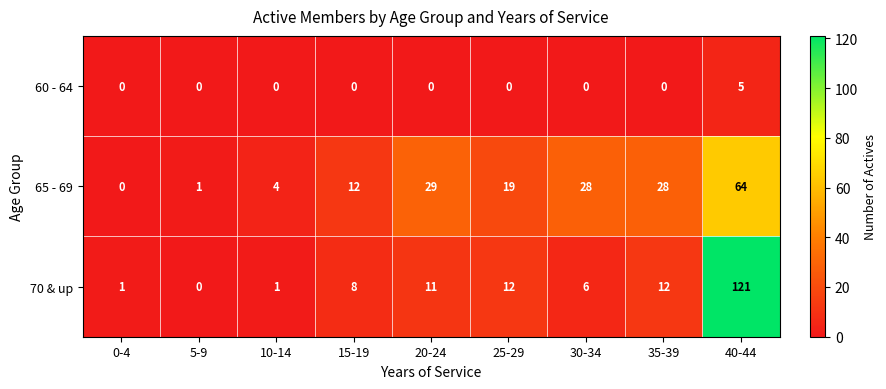

What value does the 65 - 69 series have at 30-34?

28